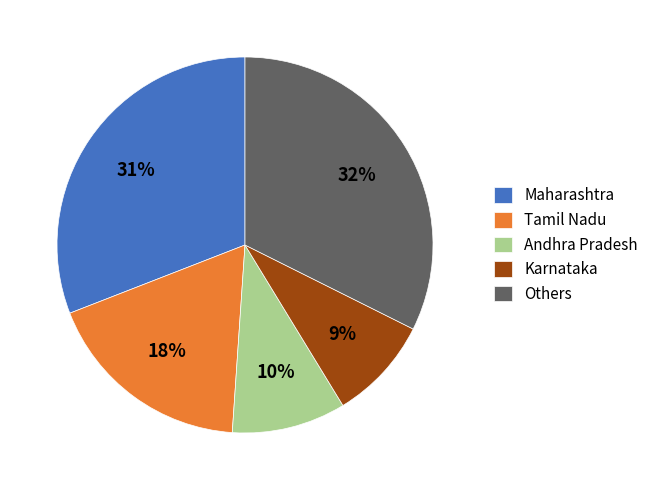

Is it true that Karnataka is 16% of the pie?

False